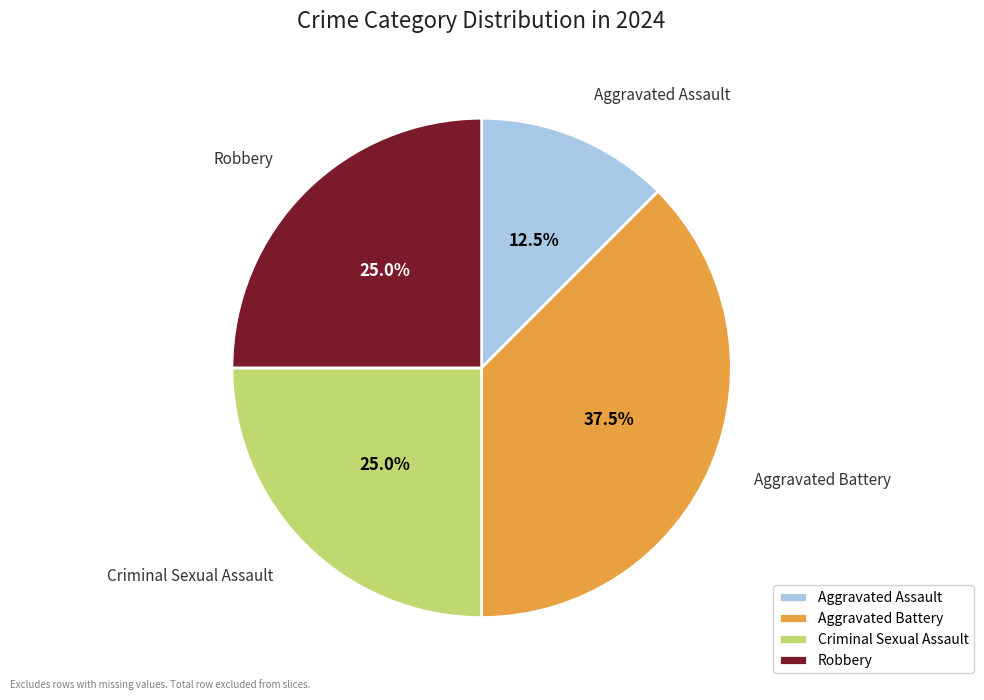

Which category has the biggest portion of the pie?

Aggravated Battery